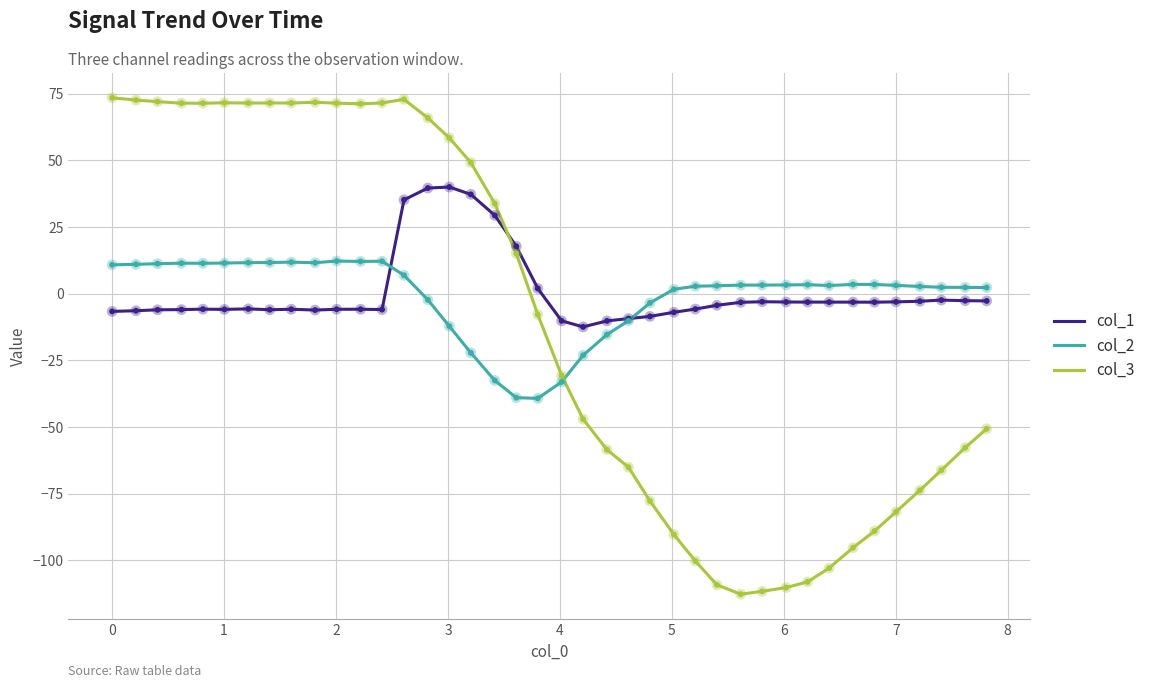

What is the maximum value shown in the chart?

73.4